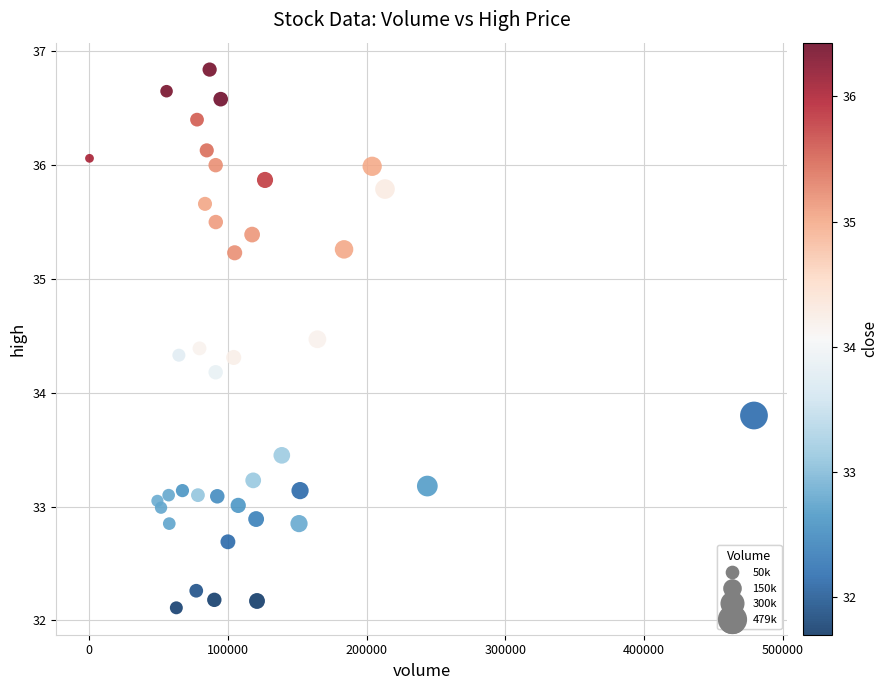

What is the range of X values (max minus min)?

479237.6